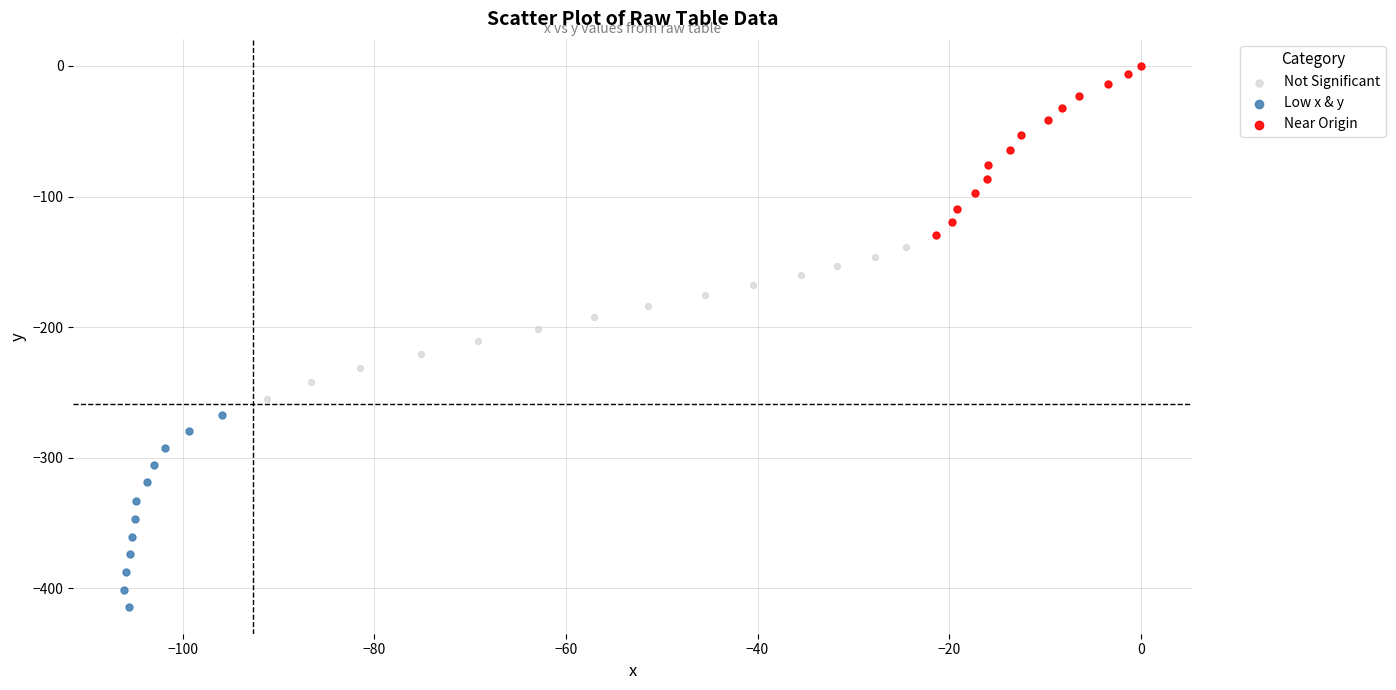

Which series contains the highest Y value?

Near Origin